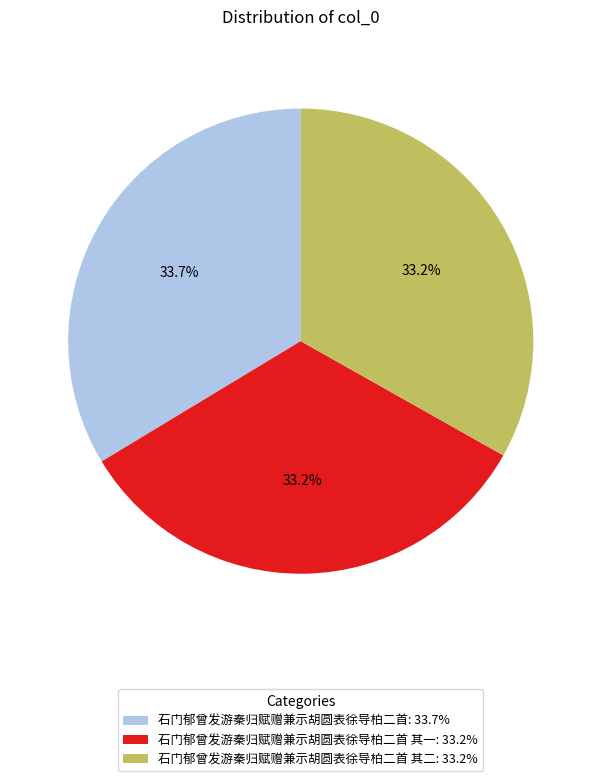

How many slices are in this pie chart?

3